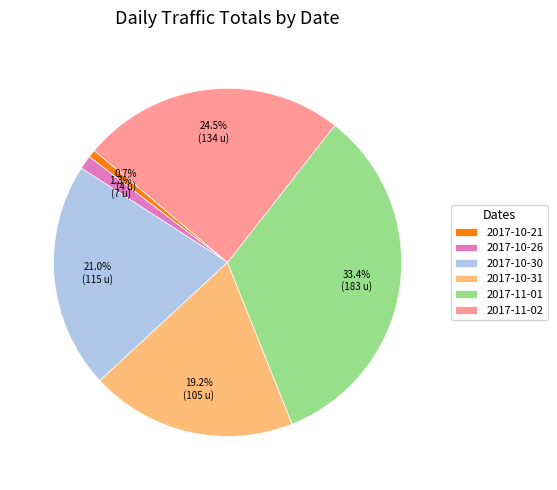

To the nearest percent, what is the average slice percentage?

17%